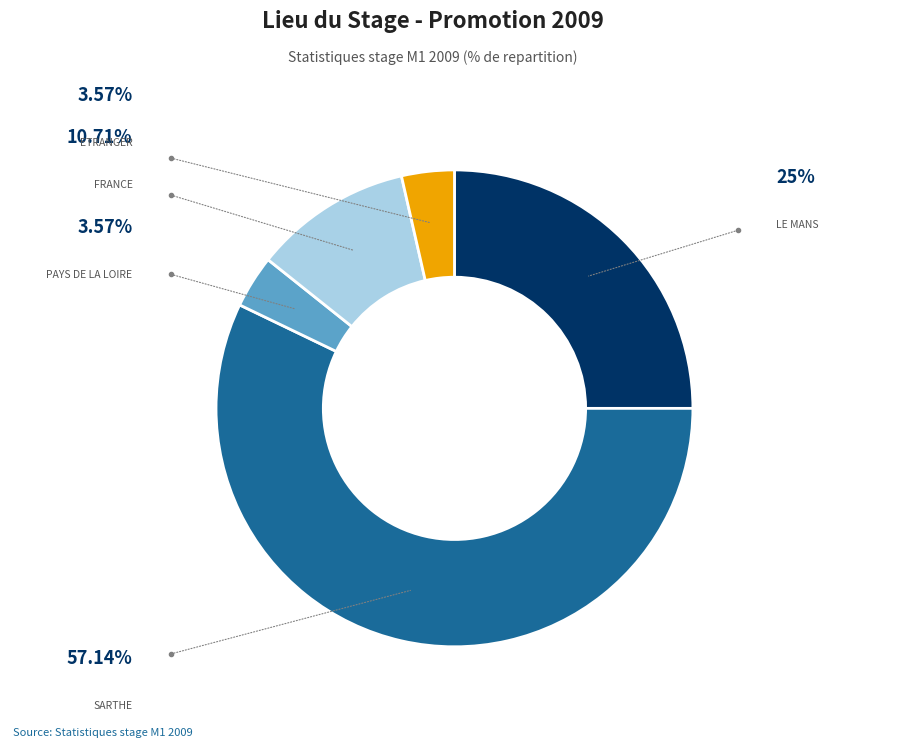

Does any single category account for the majority?

Yes